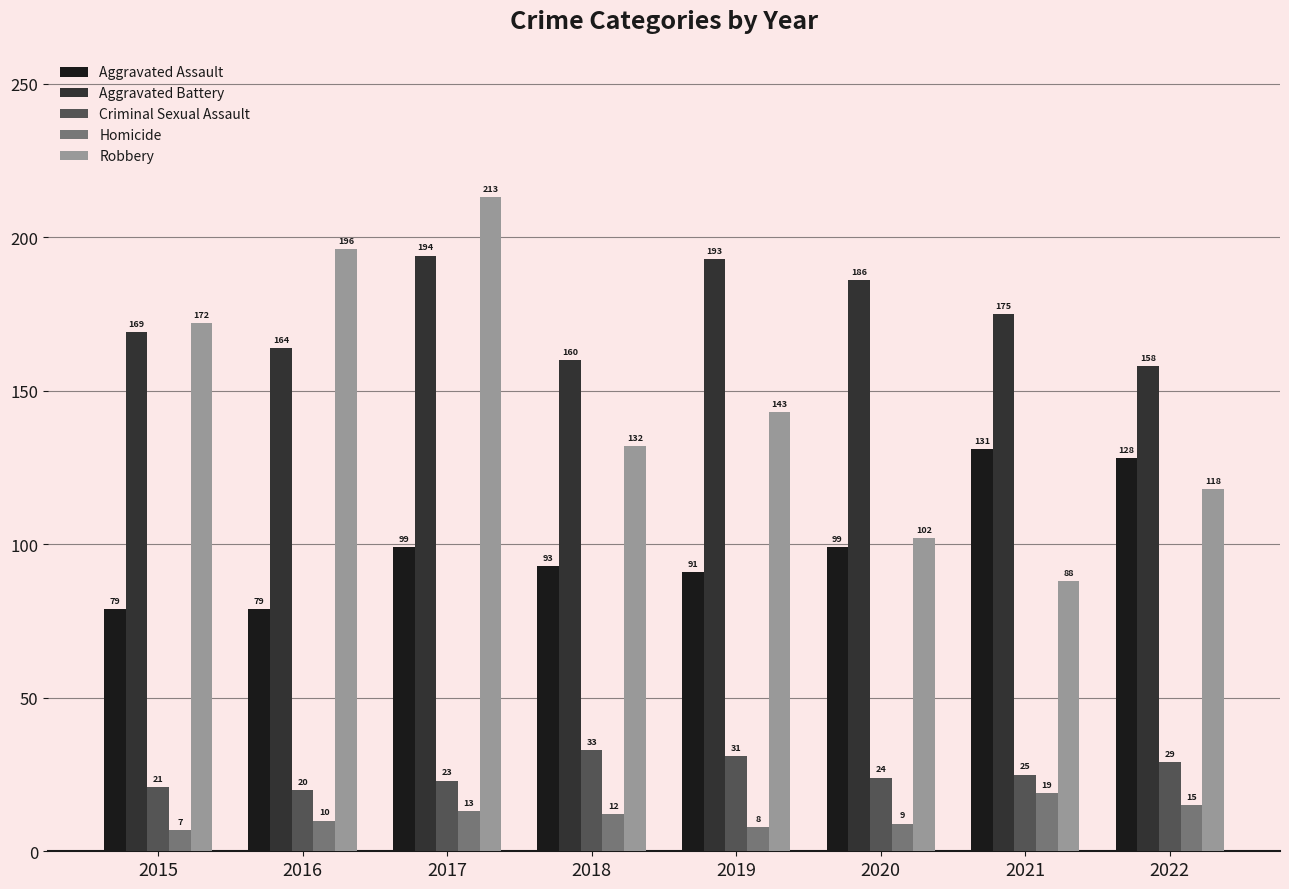

Rank the series by their maximum value, from highest to lowest.

Robbery, Aggravated Battery, Aggravated Assault, Criminal Sexual Assault, Homicide